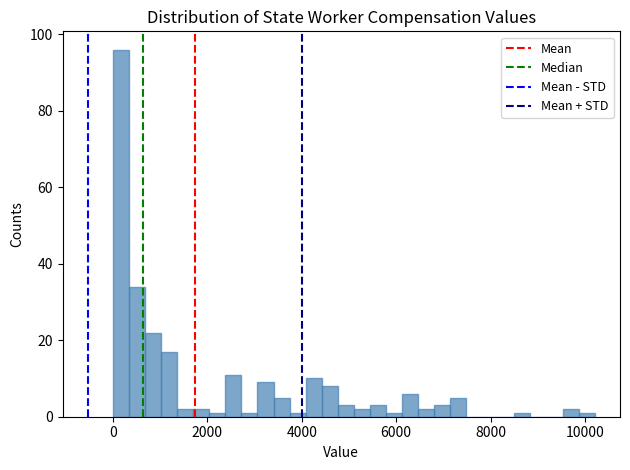

Around what value on the x-axis is the tallest bar? Give the approximate position of its centre, as read against the axis.

200